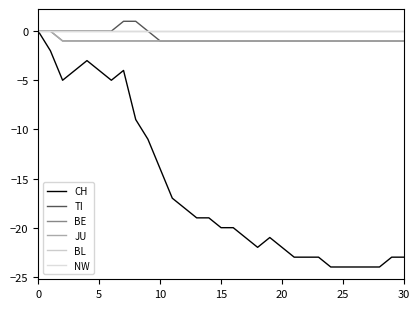

Does the chart display data point markers on the line(s)?

No